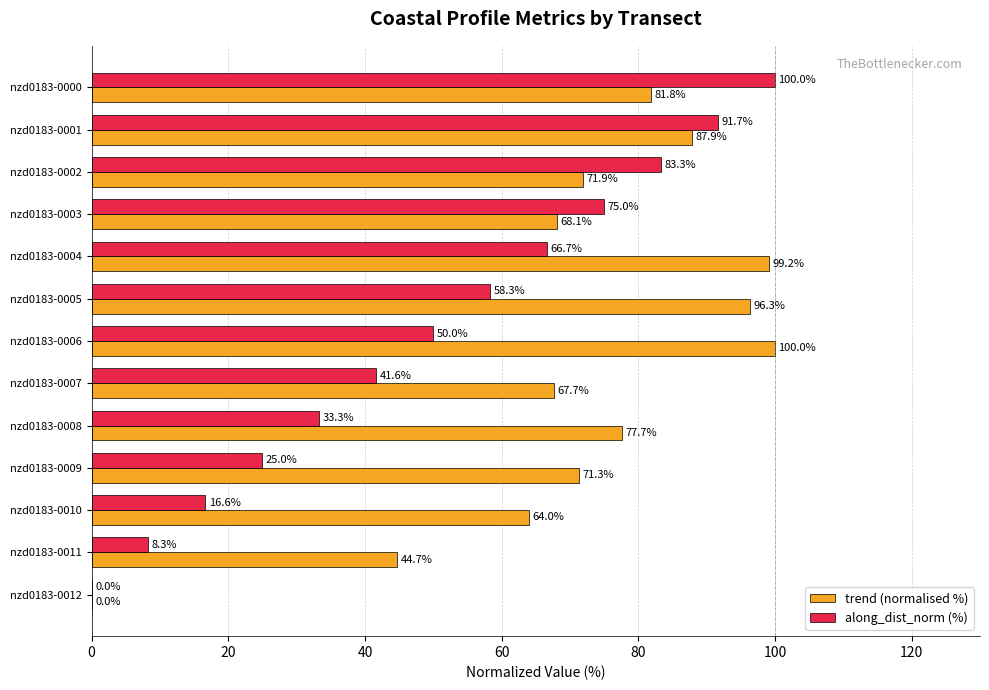

Where is trend (normalised %) nearest to the value 50?

nzd0183-0011